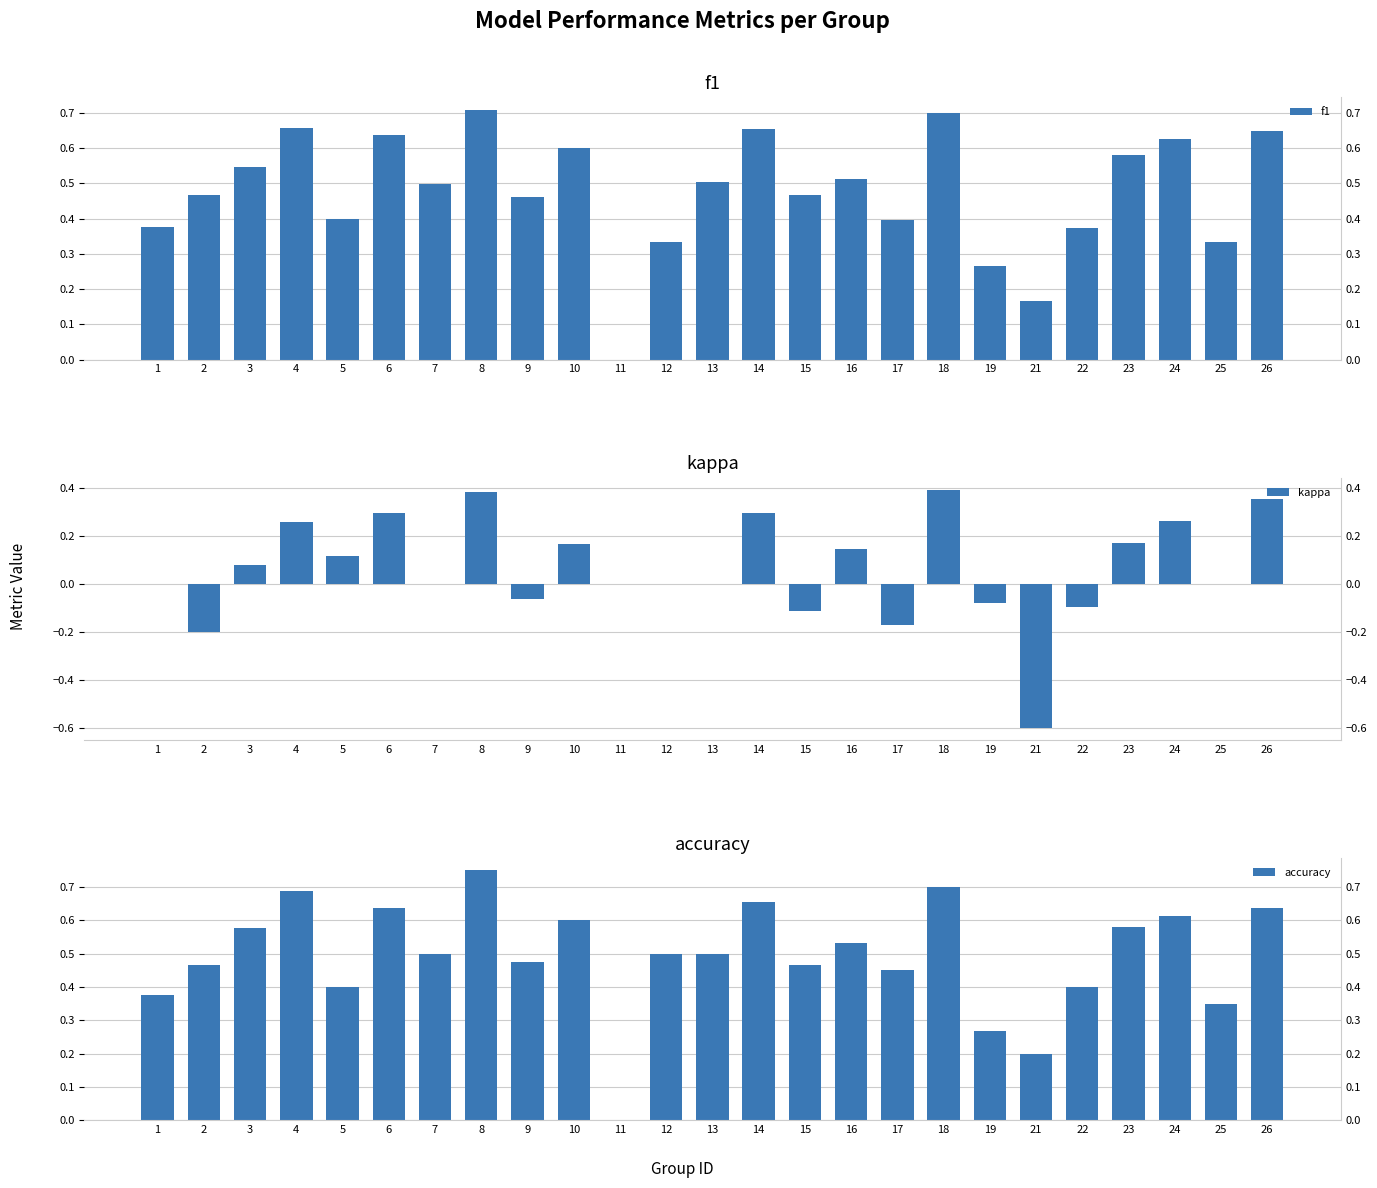

What is the sum of the accuracy values at 17 and 2?

0.9